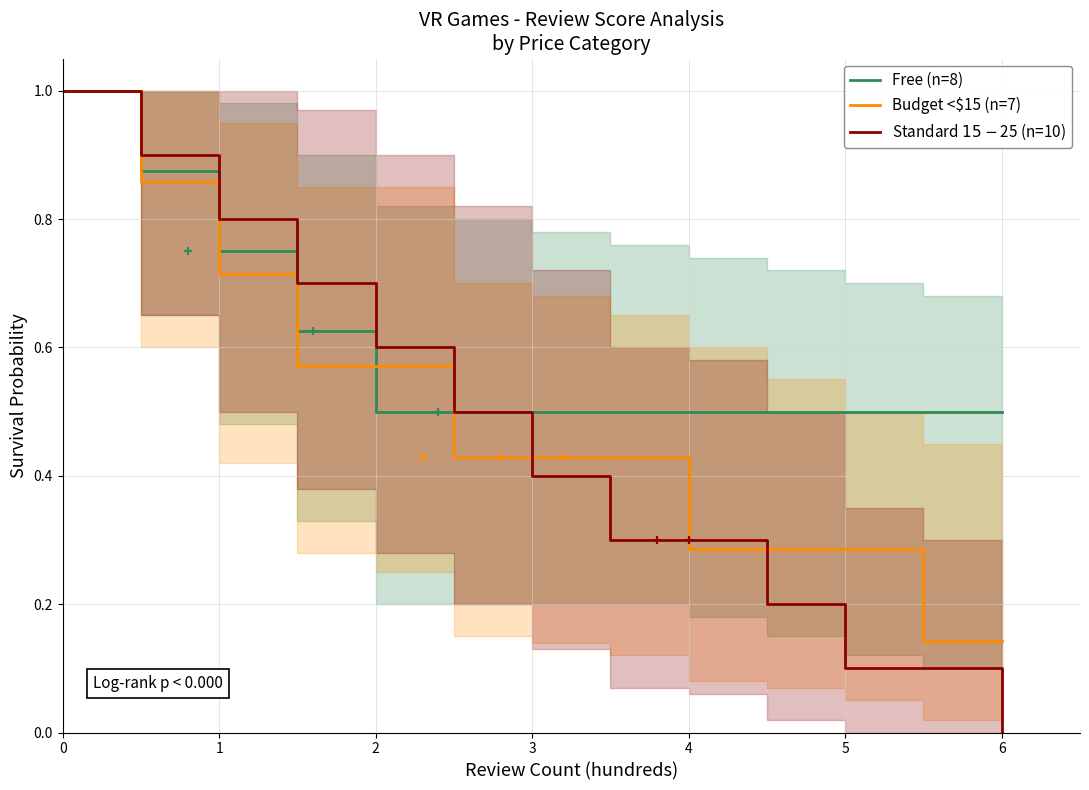

Which series ends up on top after the final intersection of Budget <$15 (n=7) and Free (n=8)?

Free (n=8)